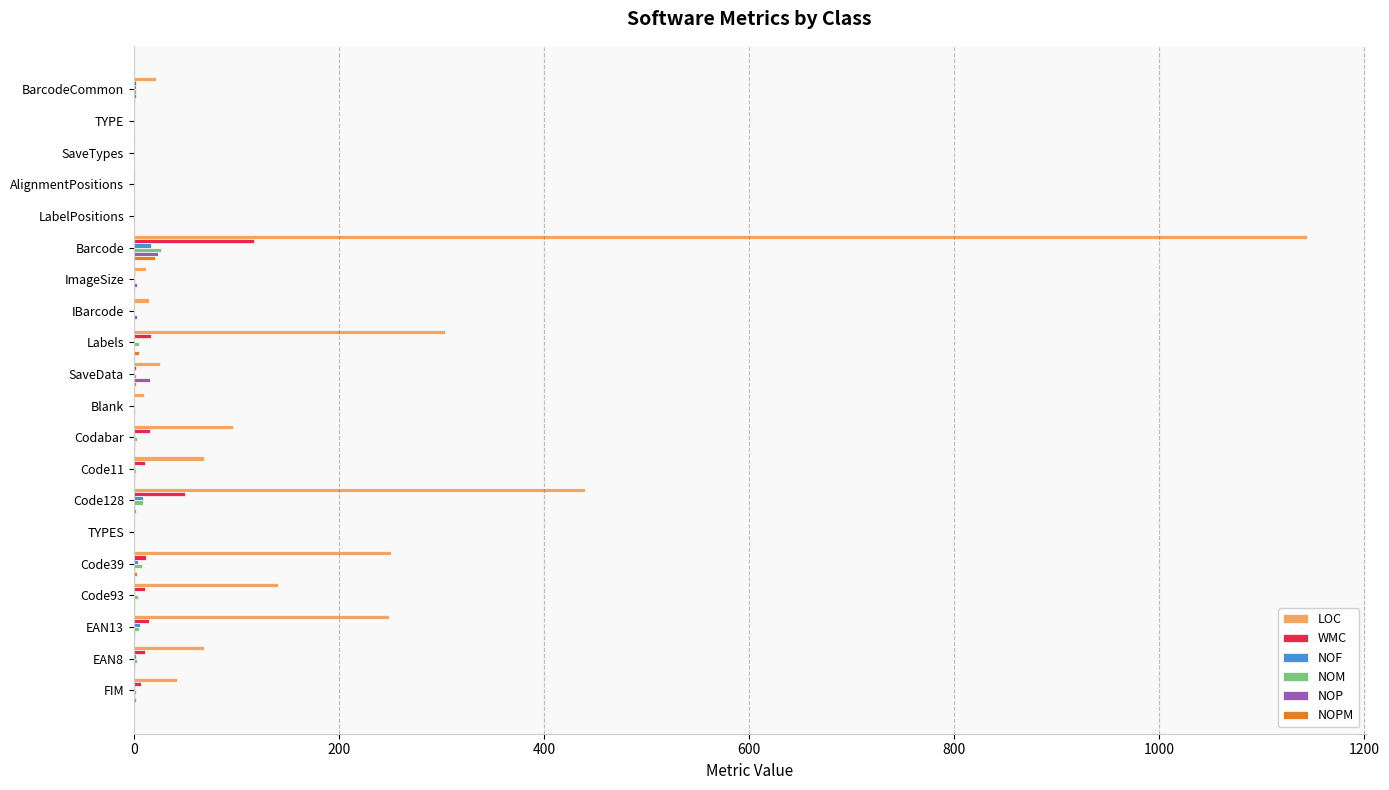

Is the value of LOC at Code11 greater than the value of NOP at EAN13?

Yes